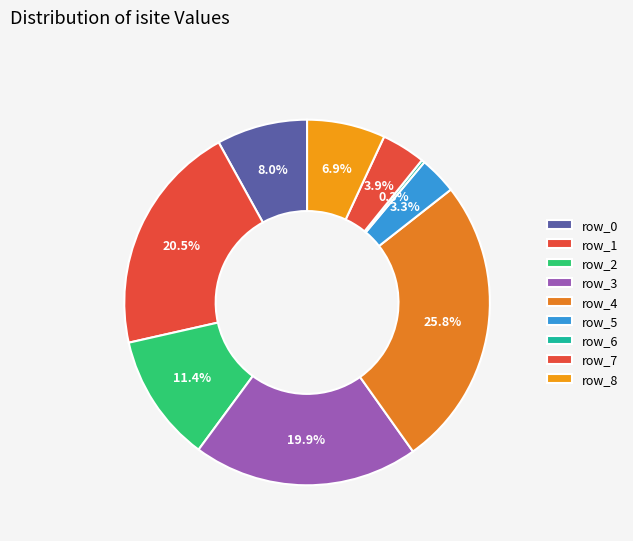

To the nearest percent, what is the difference between the row_1 and row_4 slice percentages?

5%